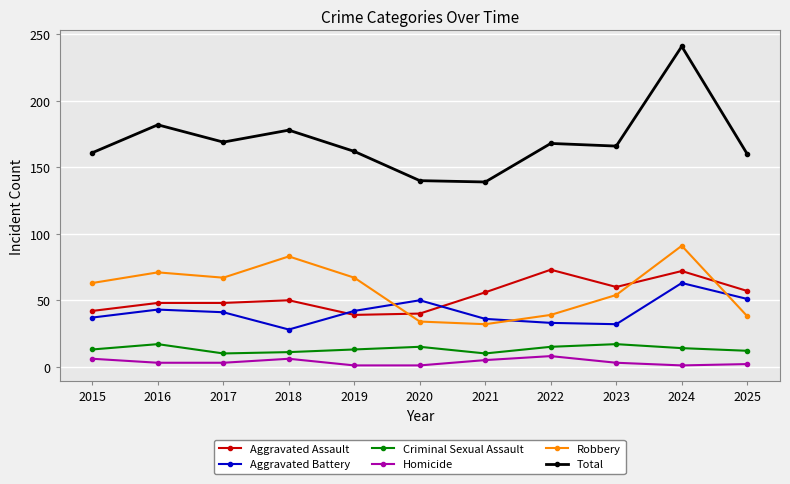

What is the average value of the Homicide series?

4